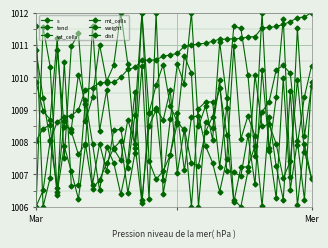

At which label does weight first exceed 1007?

Mar